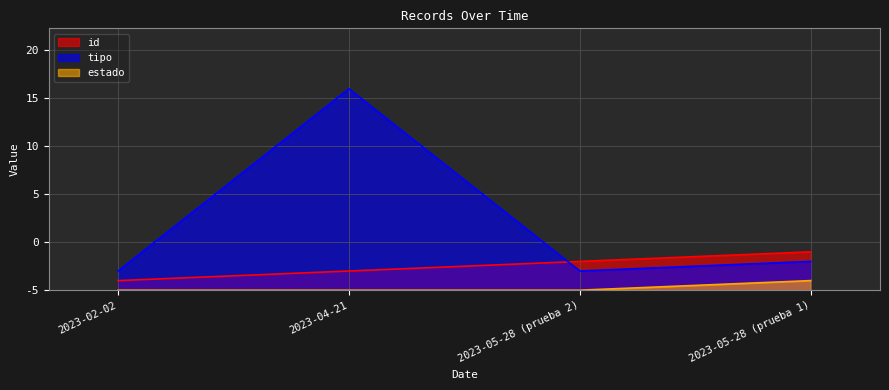

True or false: tipo has a value of 3 at 2023-05-28 (prueba 1).

True